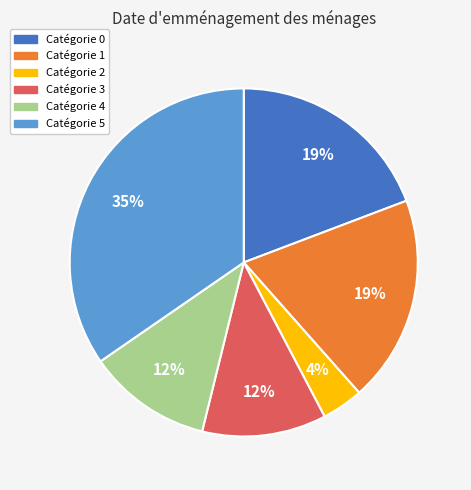

To the nearest percent, what is the average slice percentage?

17%